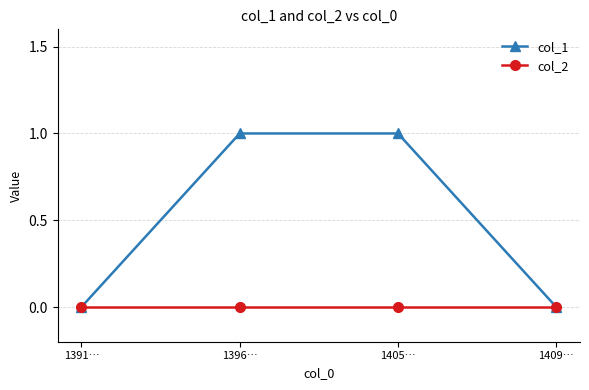

Which series has the largest total across all categories?

col_1